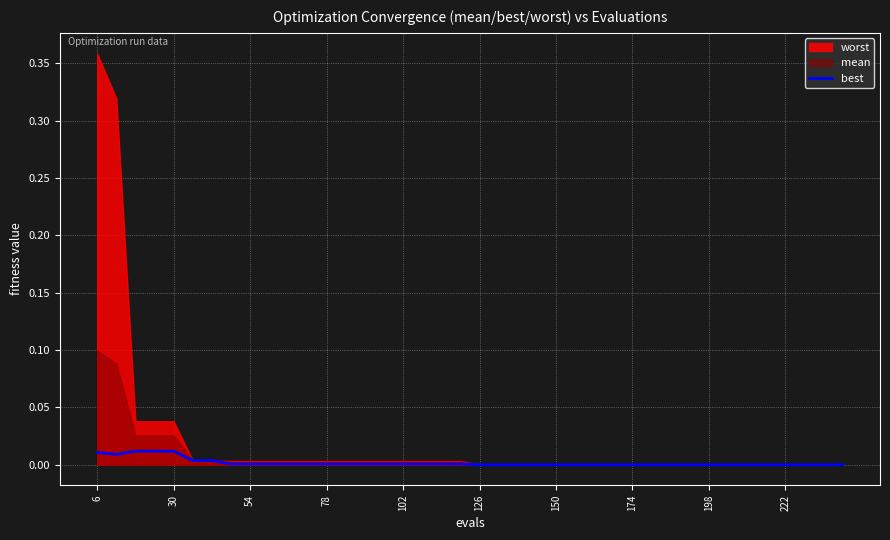

Is it true that best equals 0.0 at 174?

True